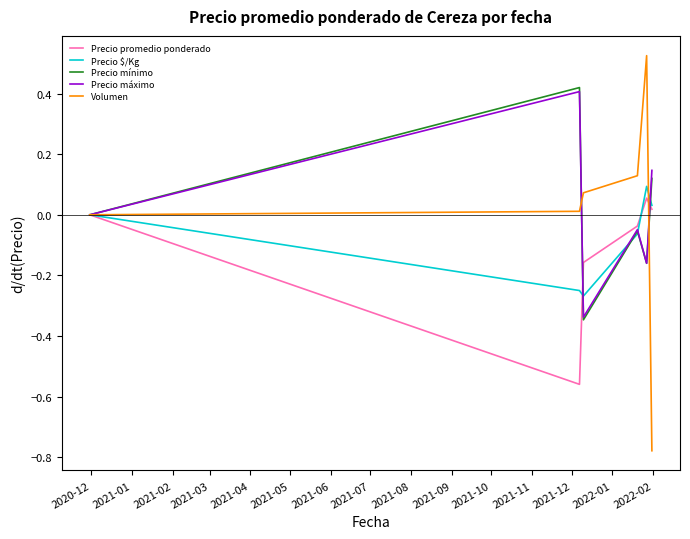

True or false: Precio promedio ponderado and Precio mínimo cross at least once.

True